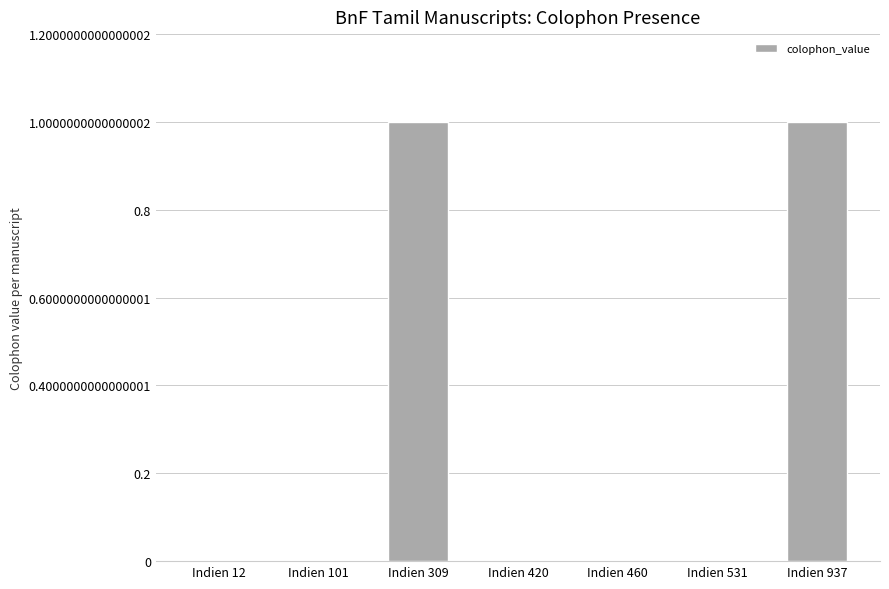

What is the approximate value at Indien 937?

1